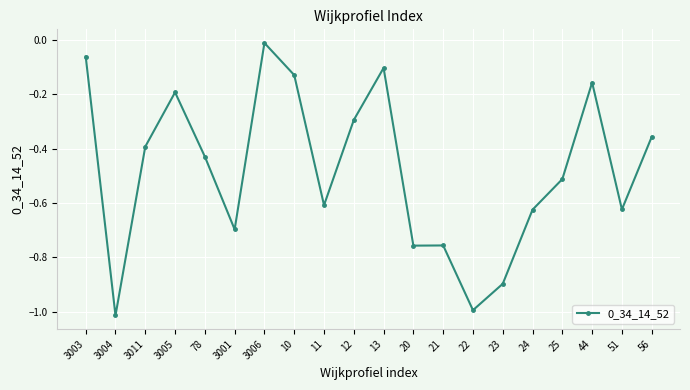

At which category does the data reach its first local valley?

3004